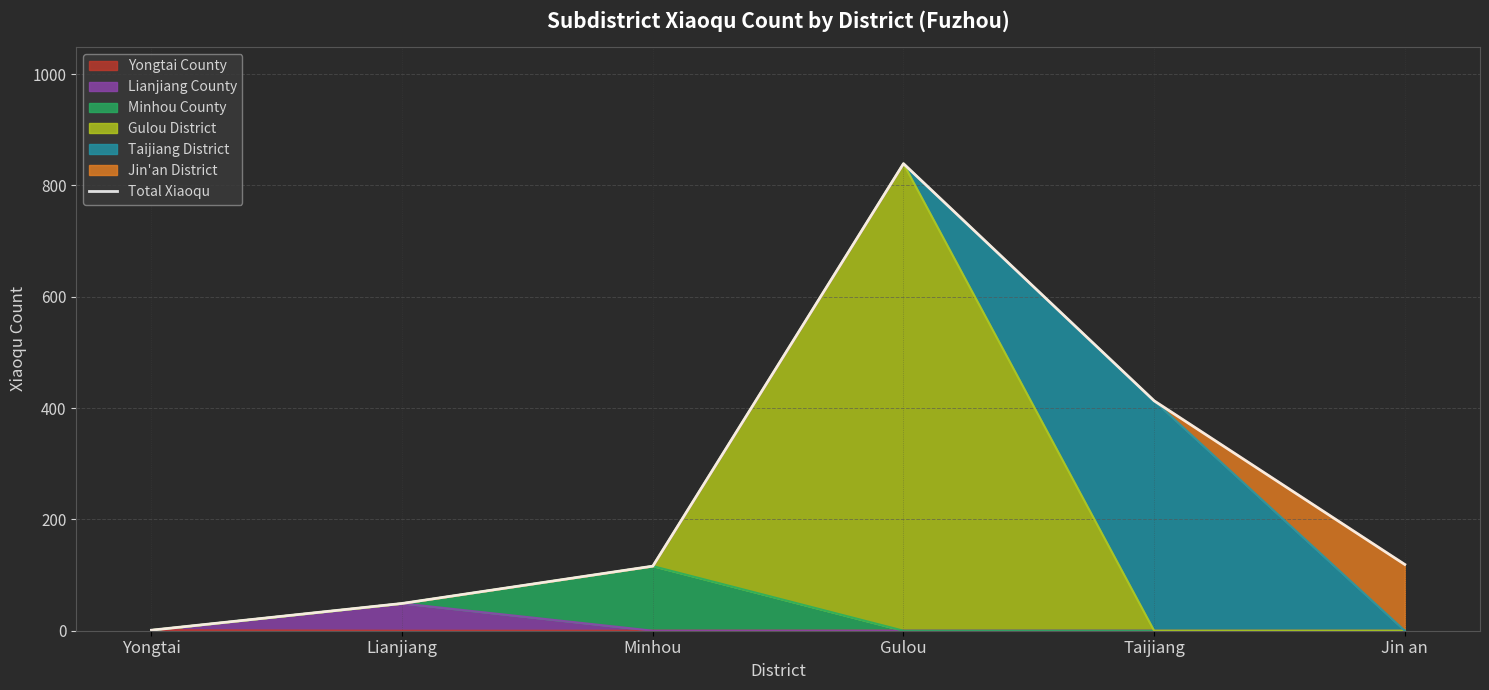

Which category has the highest value across all series?

Gulou